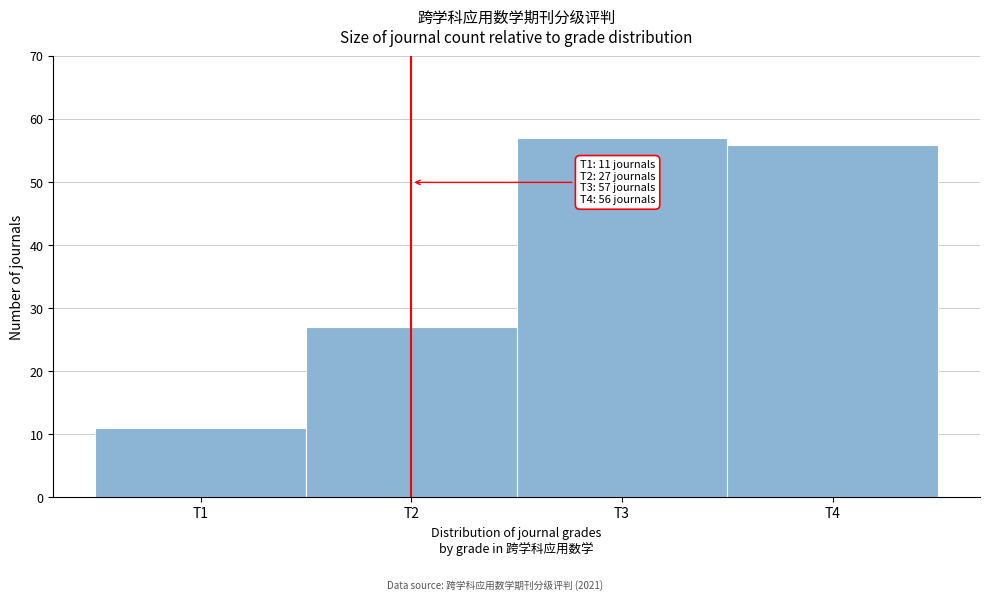

Over which range of the x-axis is the bar tallest?

2.5 to 3.5